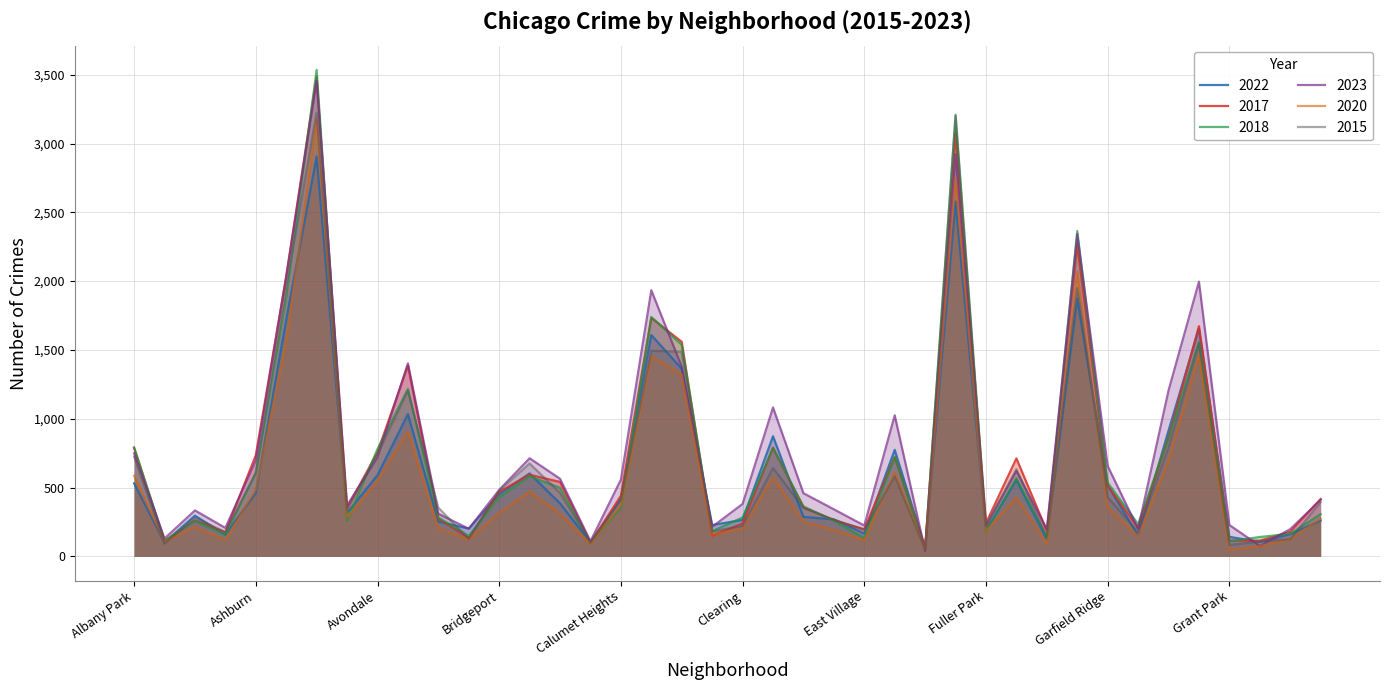

Which series has the largest range (max minus min)?

2018